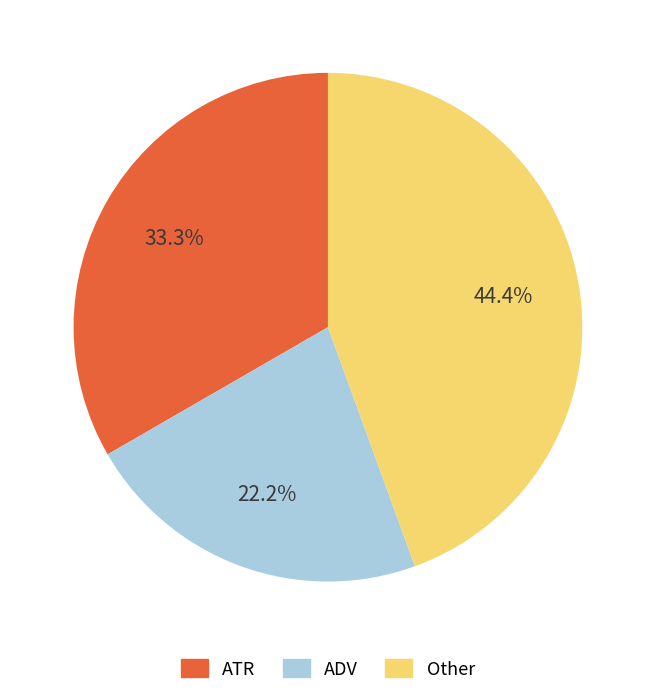

Is there any slice that represents more than half of the pie?

No